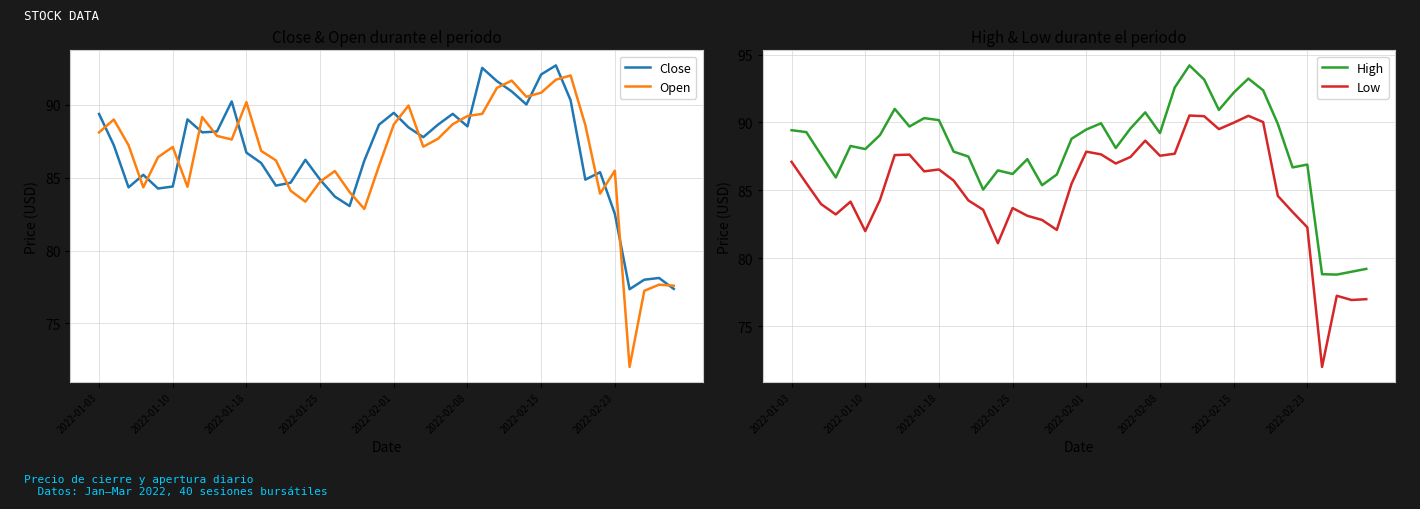

Rank the series by their maximum value, from lowest to highest.

Low, Open, Close, High